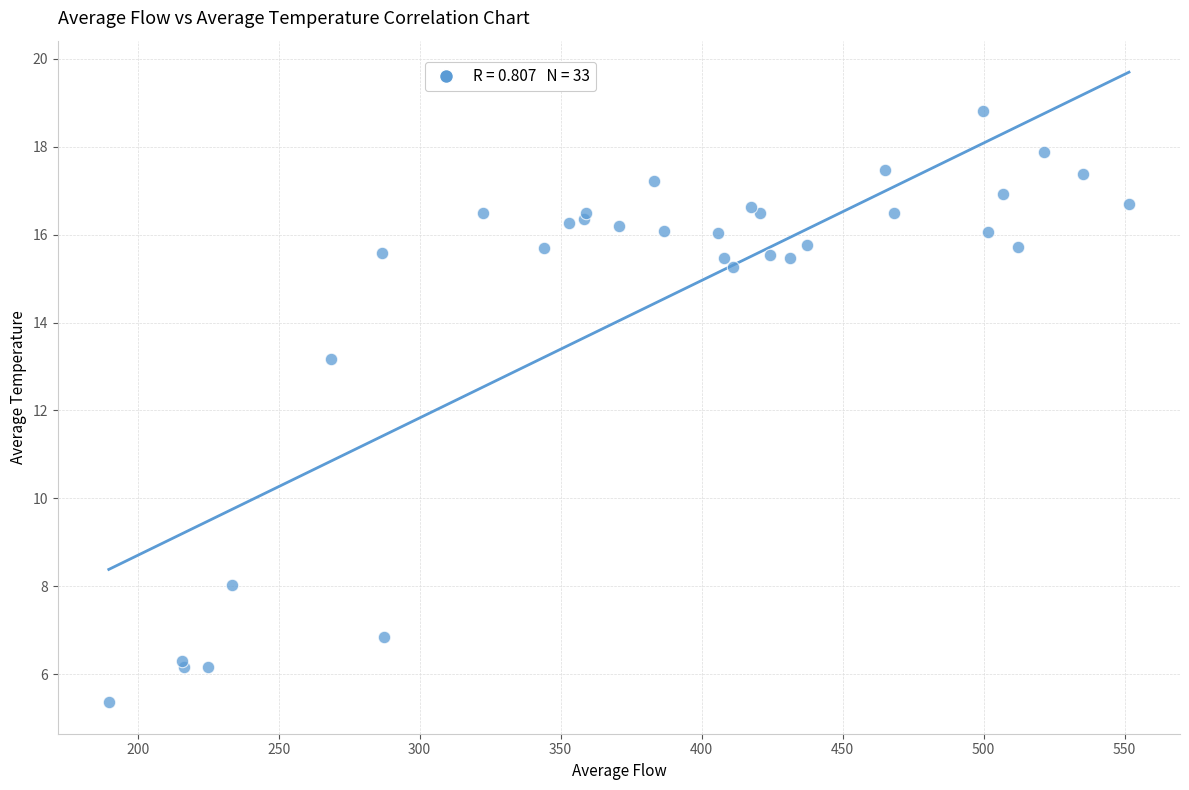

What Y value in the scatter plot is closest to 12?

13.2